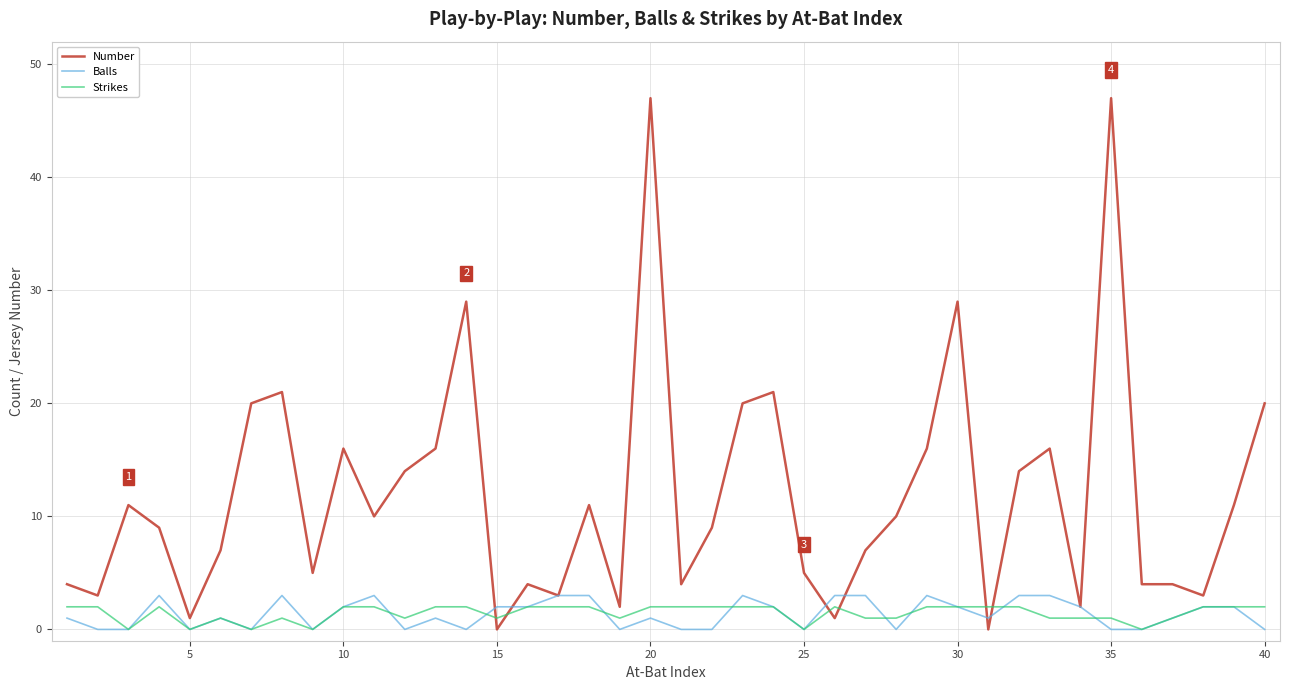

What is the sum of all Number values?

476